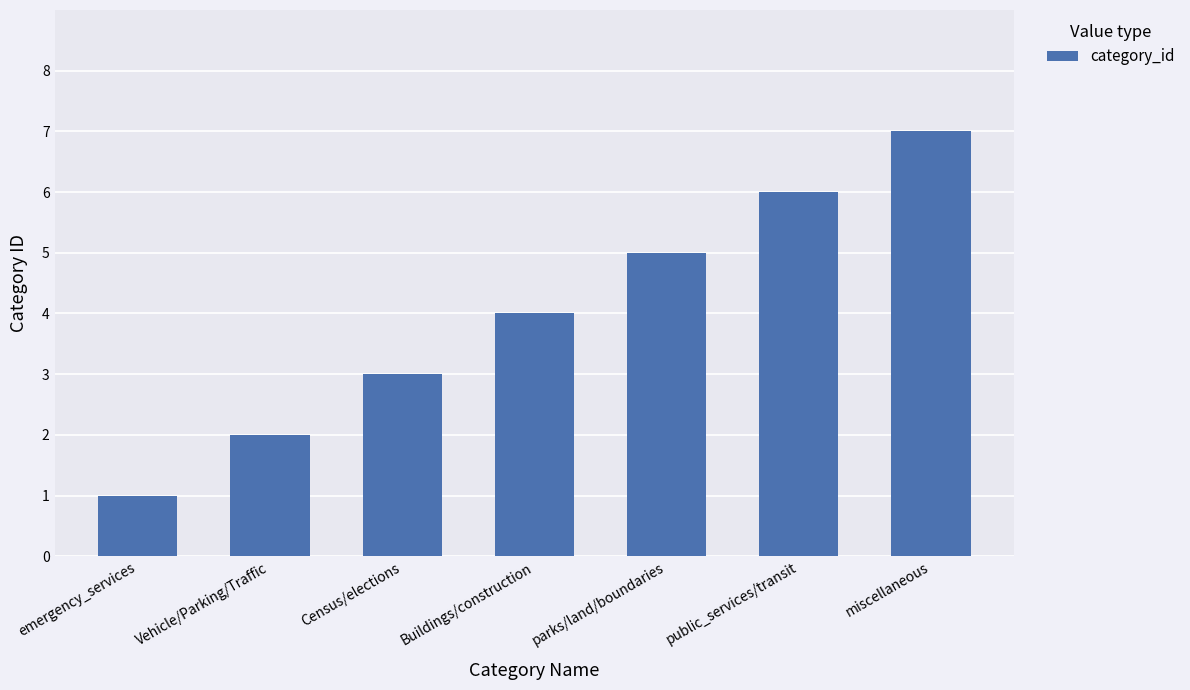

Reading right to left, transcribe all the data shown in this chart.

miscellaneous=7	public_services/transit=6	parks/land/boundaries=5	Buildings/construction=4	Census/elections=3	Vehicle/Parking/Traffic=2	emergency_services=1